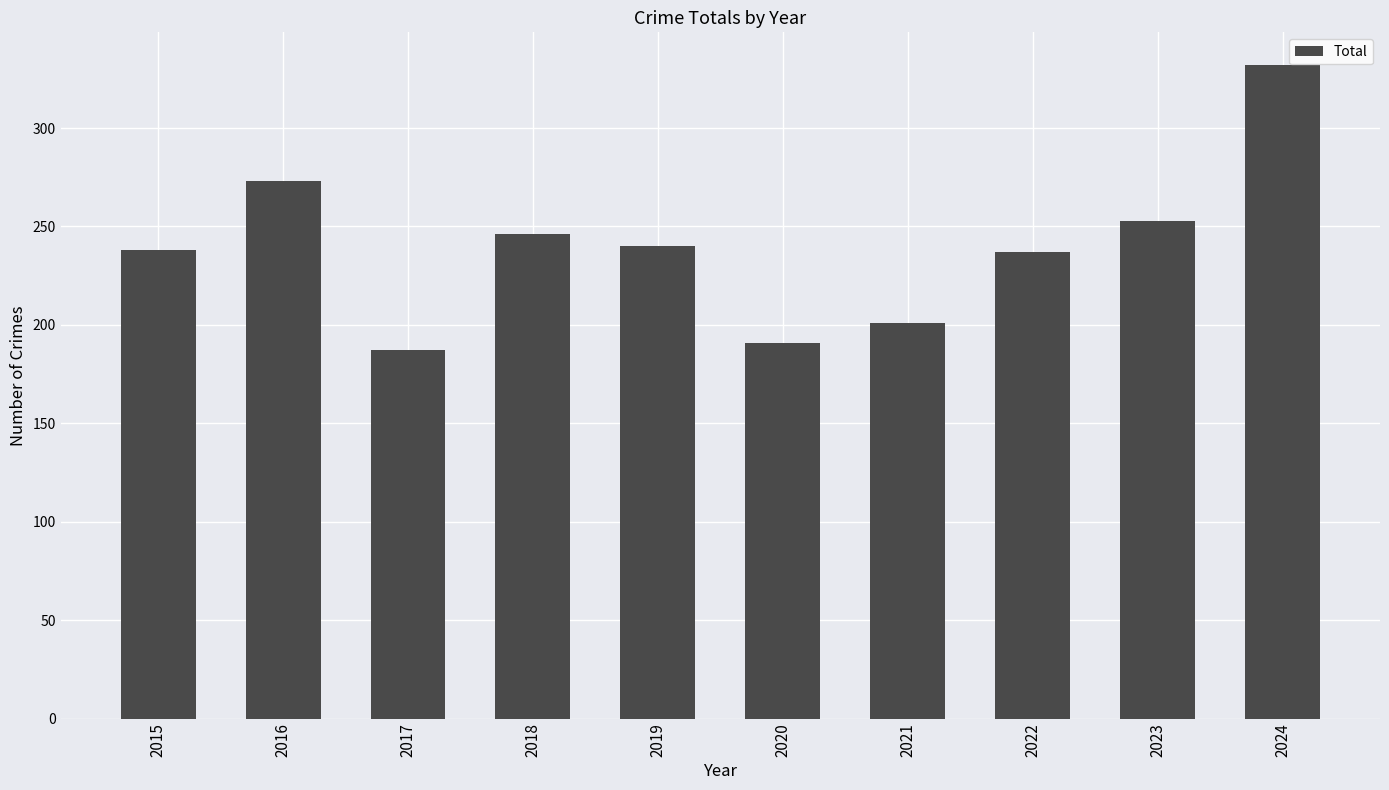

Between 2023 and 2016, which is larger?

2016